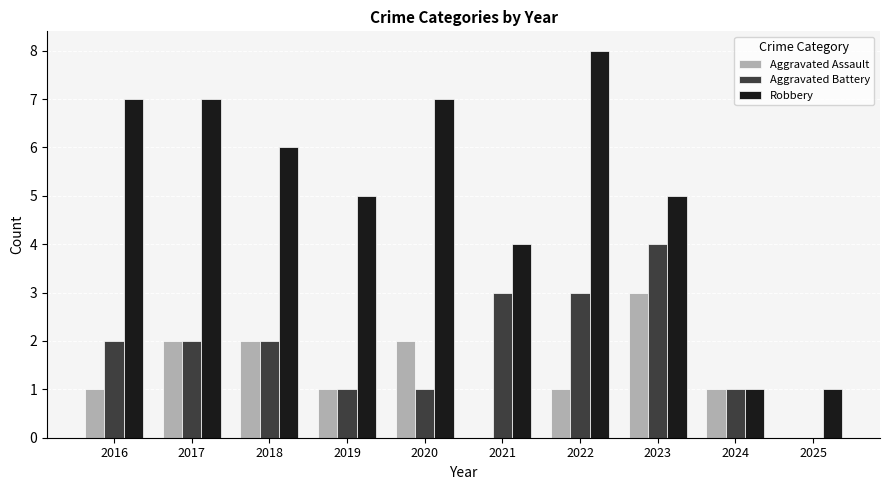

True or false: Robbery has a value of 4 at 2021.

True